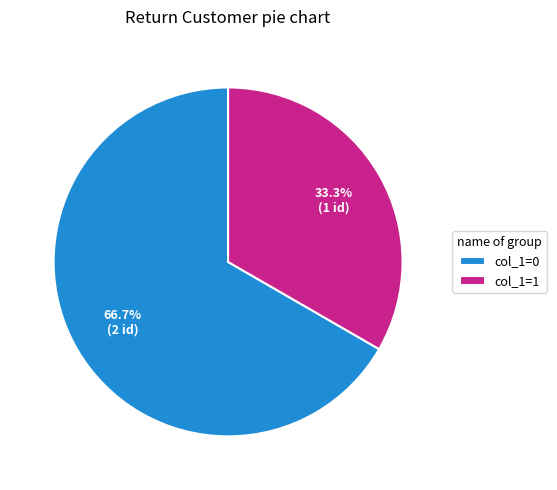

To the nearest percent, what is the difference between the largest and smallest slice percentages?

33%